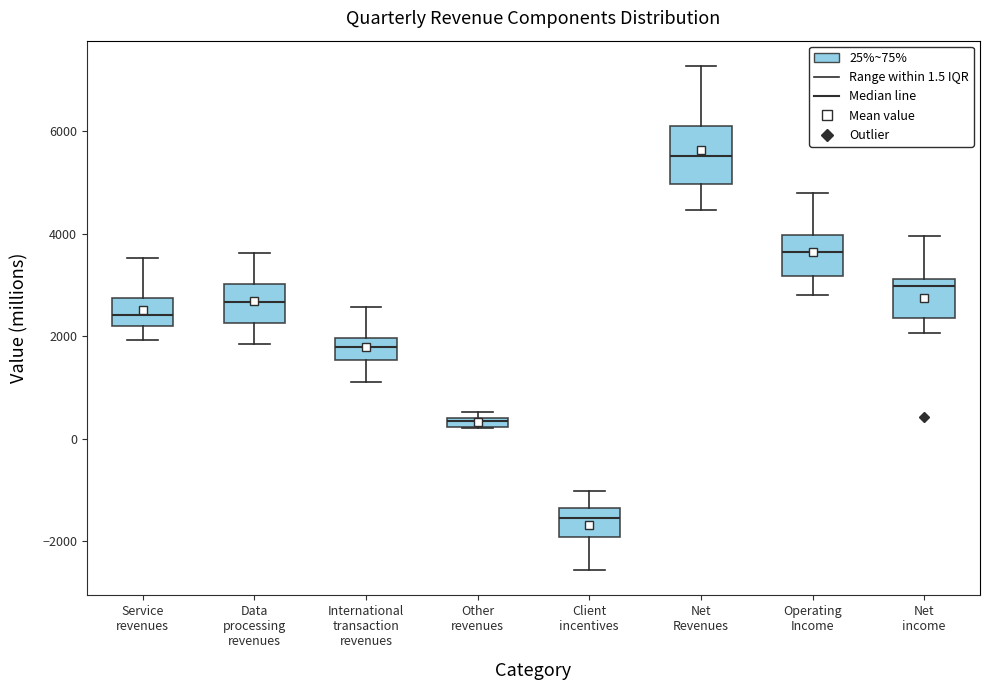

Which box is the tallest, from its lower edge to its upper edge?

Net Revenues